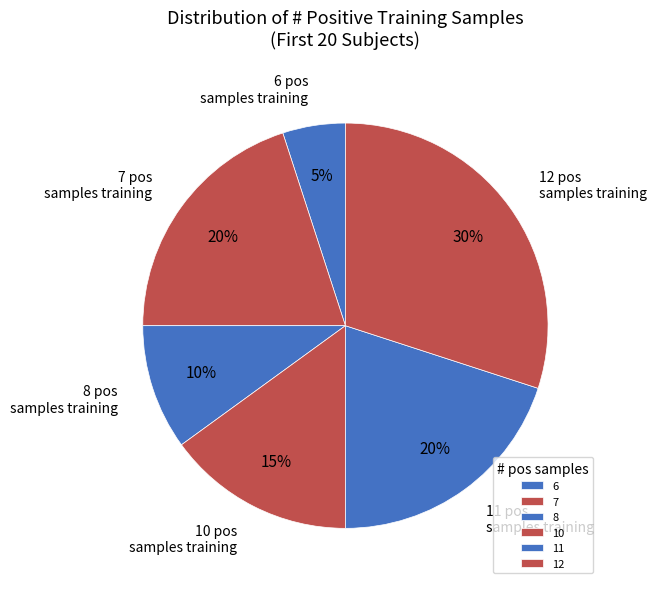

Which slice is the largest?

12